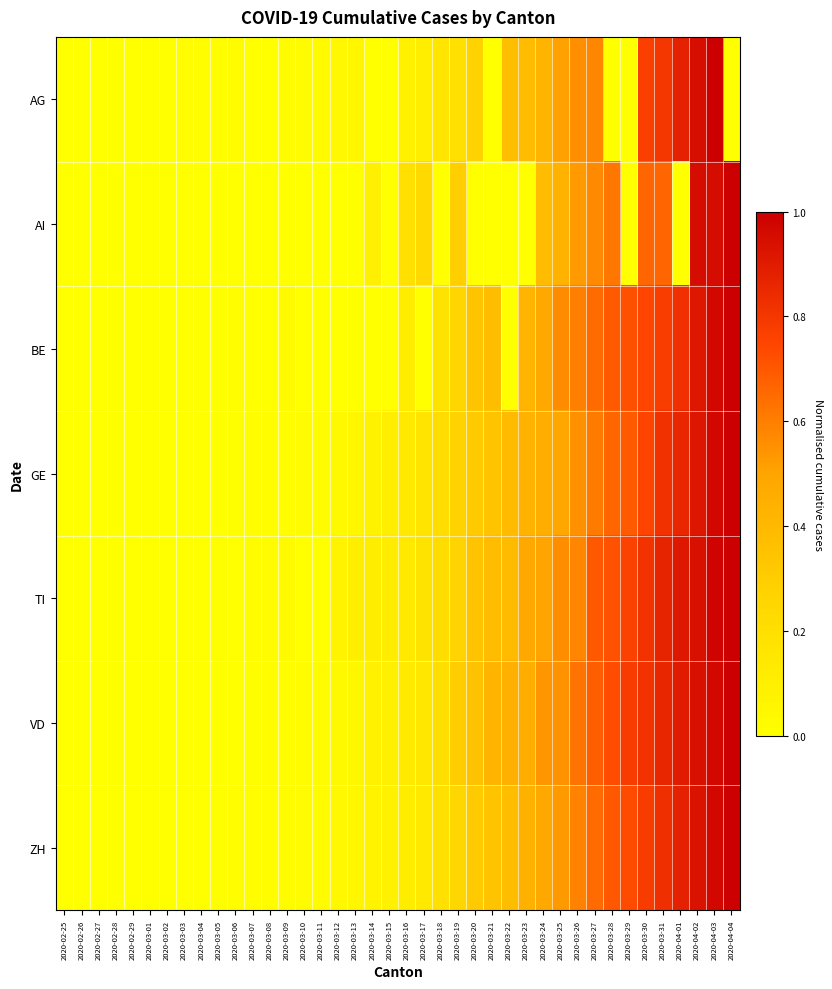

Which has a higher value, 2020-03-15 or 2020-03-26?

2020-03-26